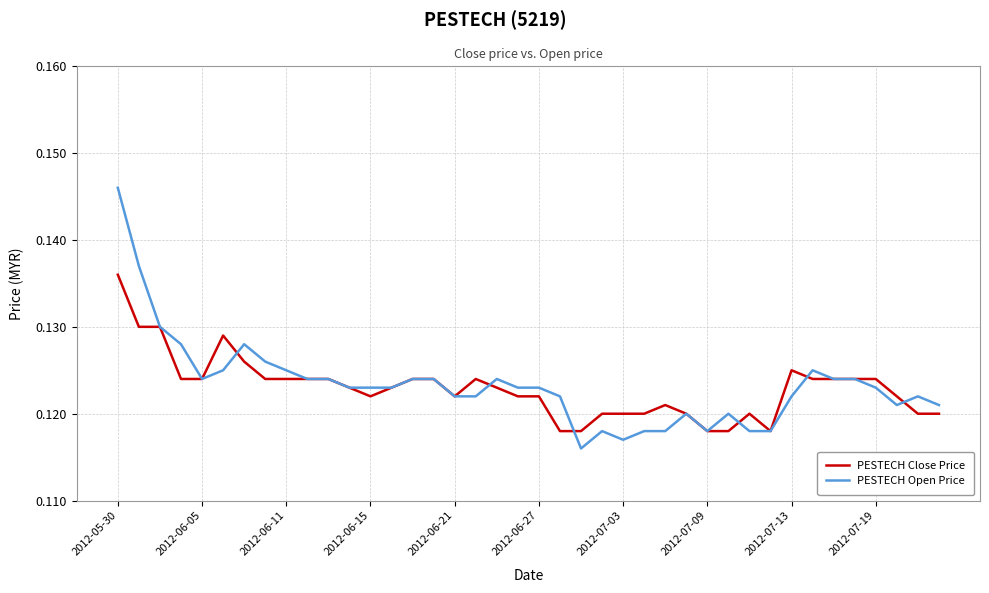

True or false: PESTECH Open Price and PESTECH Close Price intersect in this chart.

True